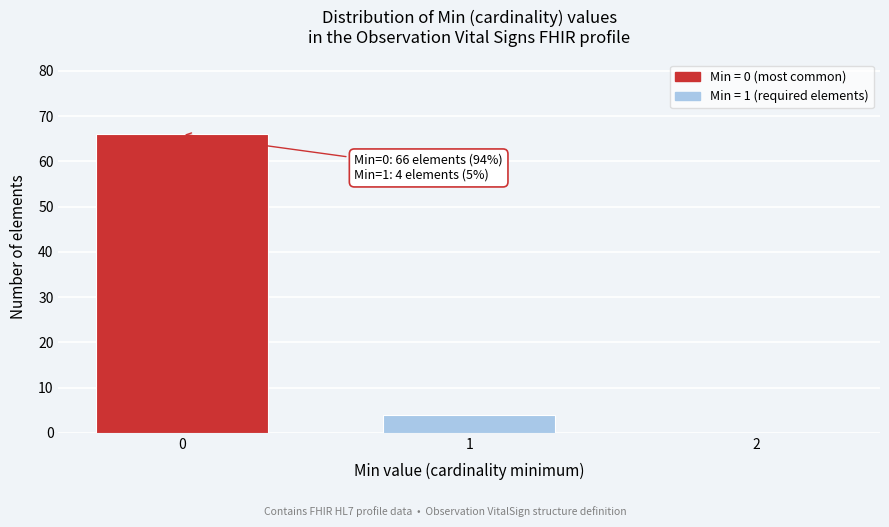

Reading left to right, extract all data points from this chart.

0=66	1=4	2=0